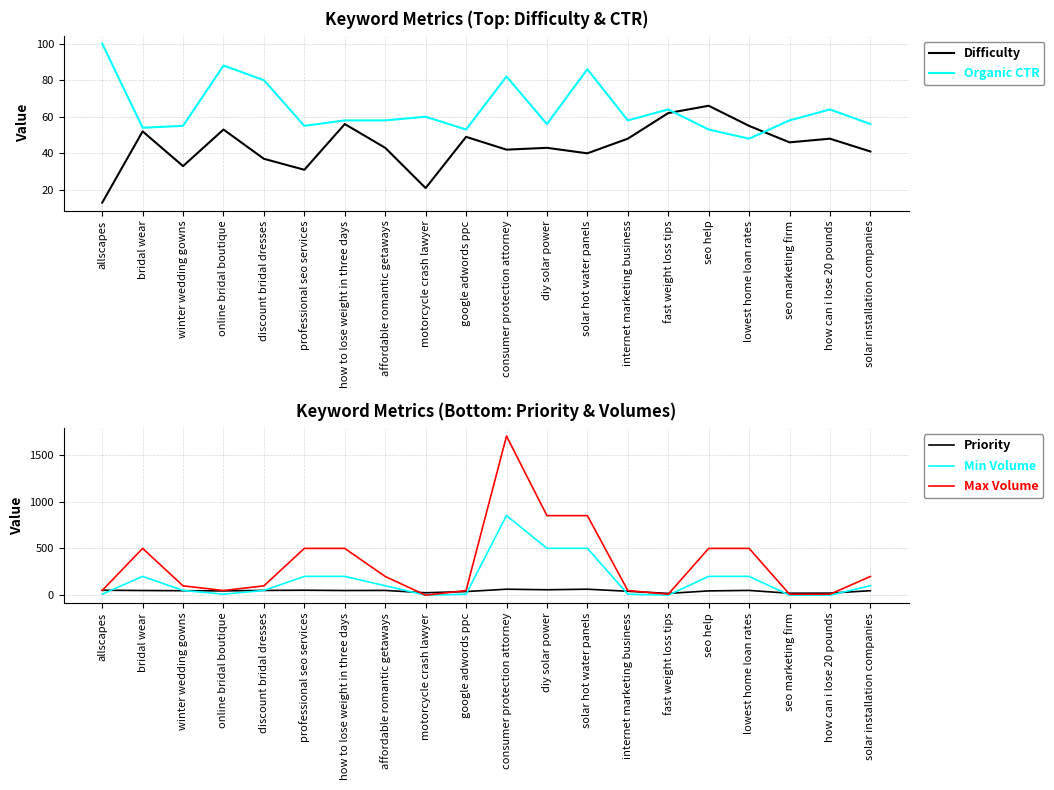

True or false: Organic CTR and Difficulty cross at least once.

True